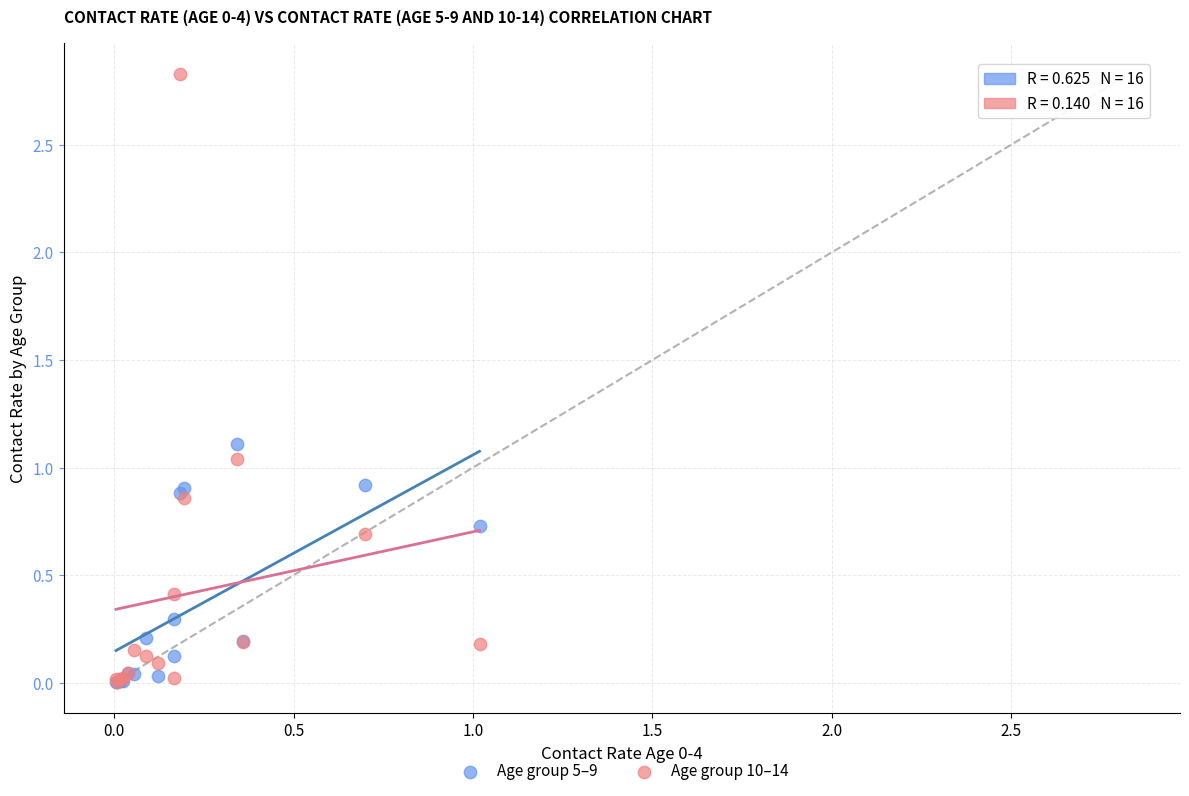

Which series contains the highest Y value?

Age group 10–14